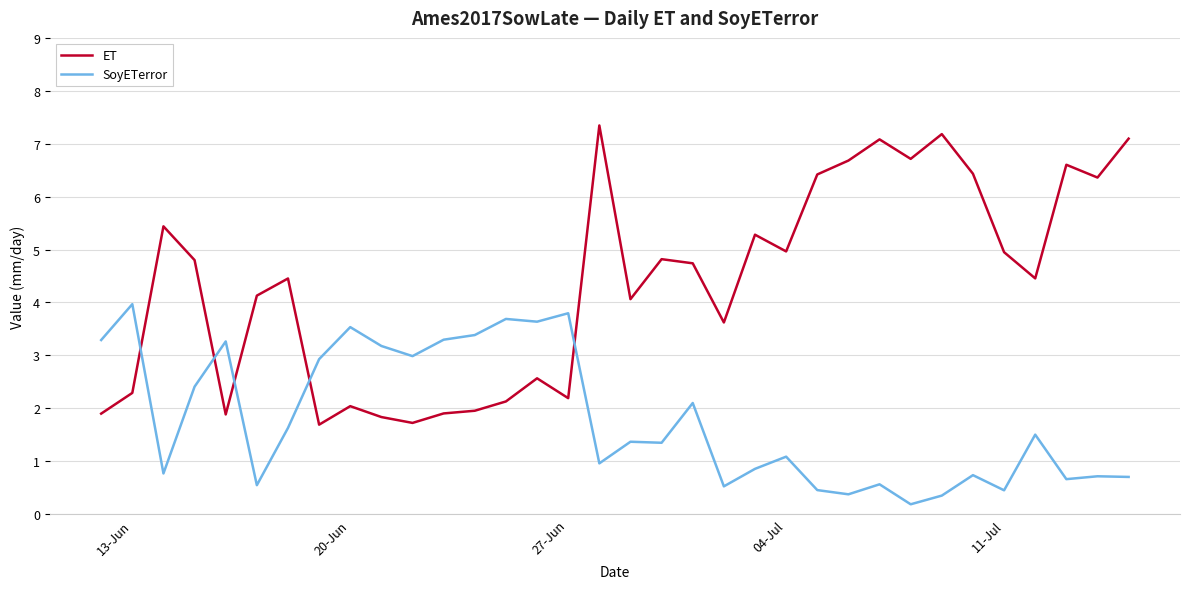

What is the greatest value displayed?

7.3